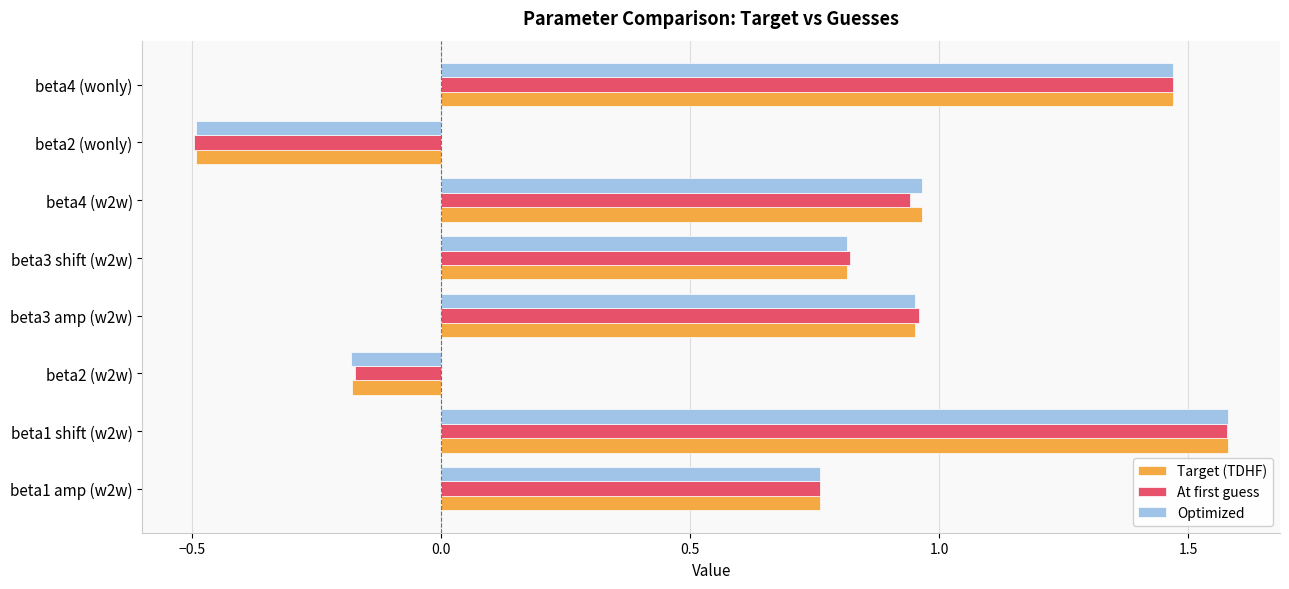

At which label does At first guess reach its peak?

beta1 shift (w2w)